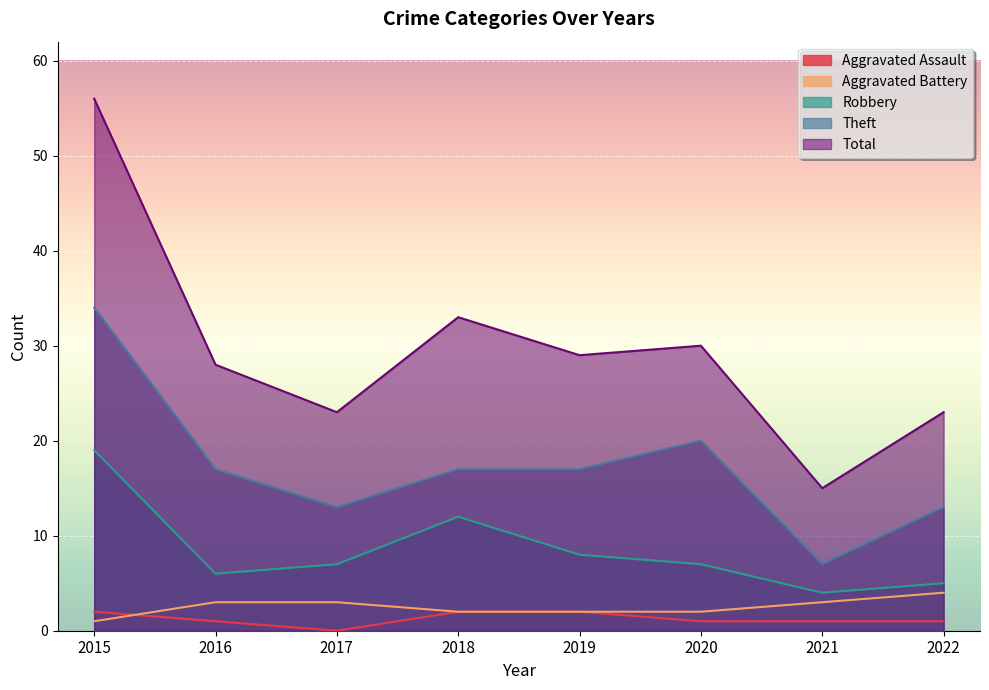

After their last crossing, which series has the higher values: Aggravated Battery or Aggravated Assault?

Aggravated Battery